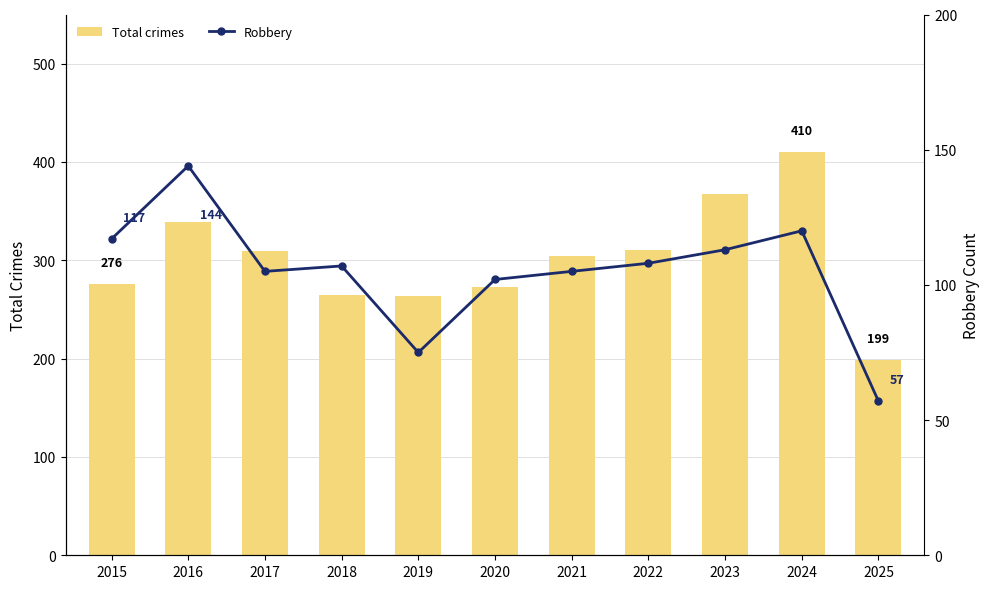

Reading right to left, what are all the values shown in this chart?

Total crimes: 2025=199	2024=410	2023=367	2022=310	2021=304	2020=273	2019=264	2018=265	2017=309	2016=339	2015=276
Robbery: 2025=57	2024=120	2023=113	2022=108	2021=105	2020=102	2019=75	2018=107	2017=105	2016=144	2015=117